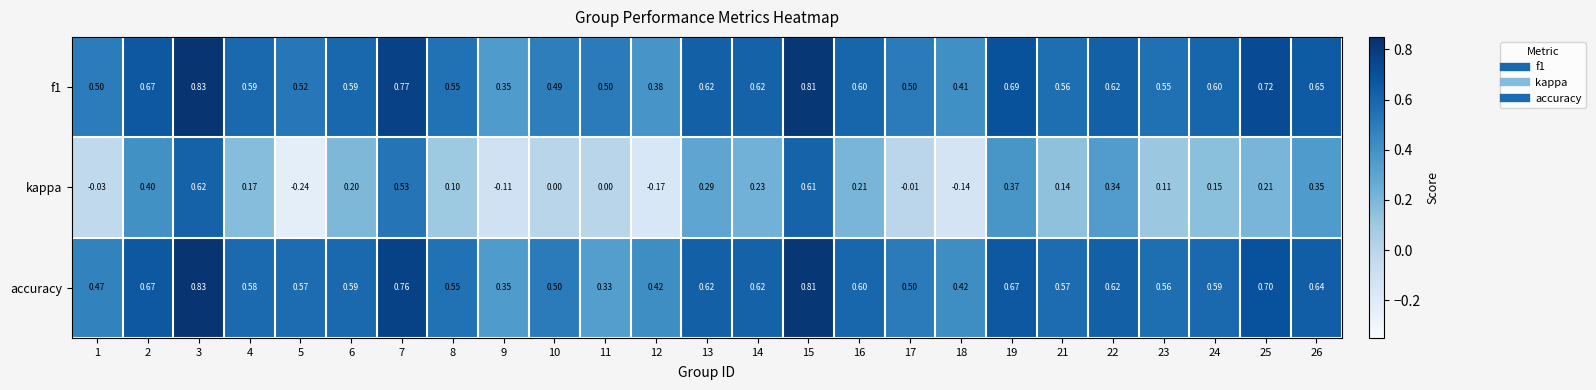

Between 4 and 9, which series saw the biggest shift?

kappa